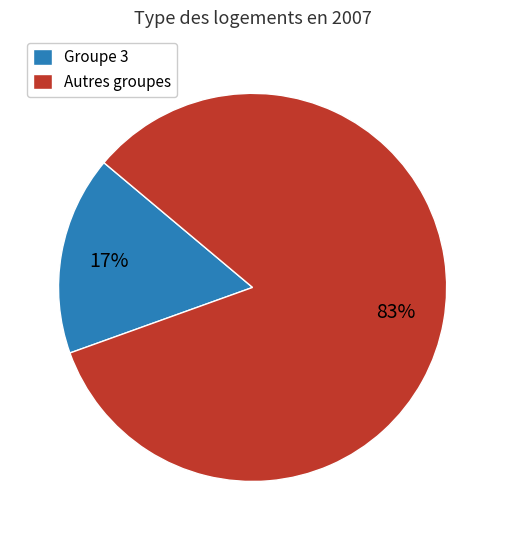

Is there any slice that represents more than half of the pie?

Yes